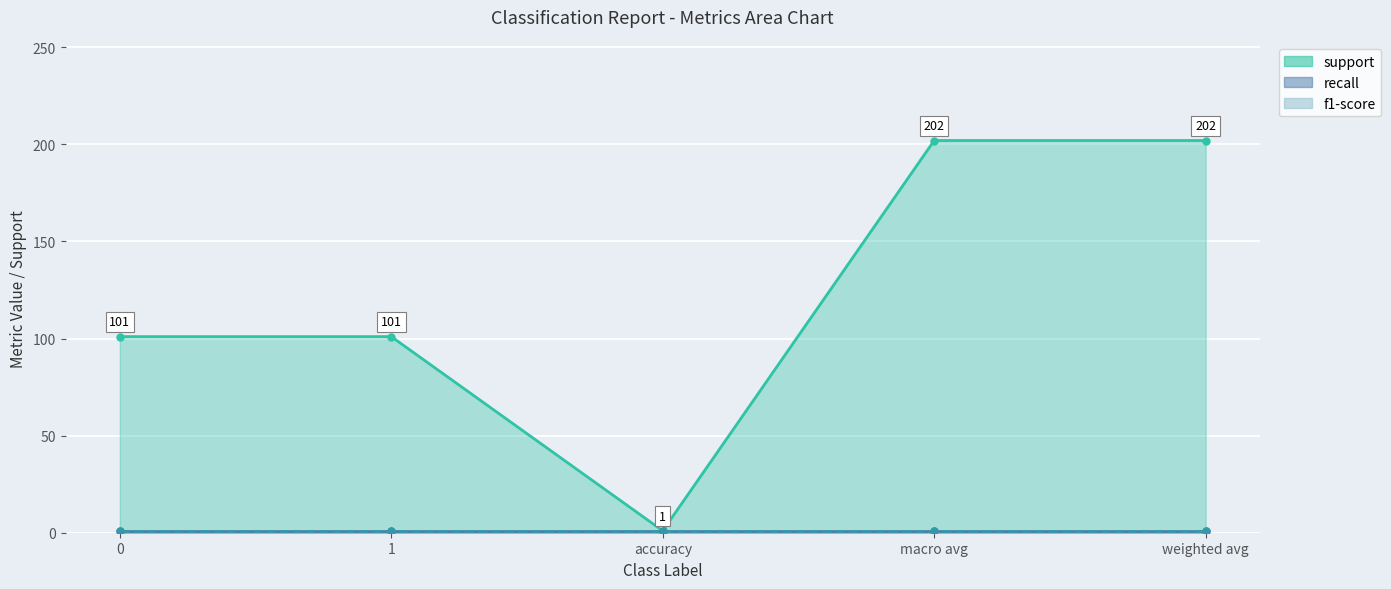

Reading left to right, extract all data points from this chart.

support: 0=101	1=101	accuracy=1	macro avg=202	weighted avg=202
recall: 0=1	1=1	accuracy=1	macro avg=1	weighted avg=1
f1-score: 0=1	1=1	accuracy=1	macro avg=1	weighted avg=1